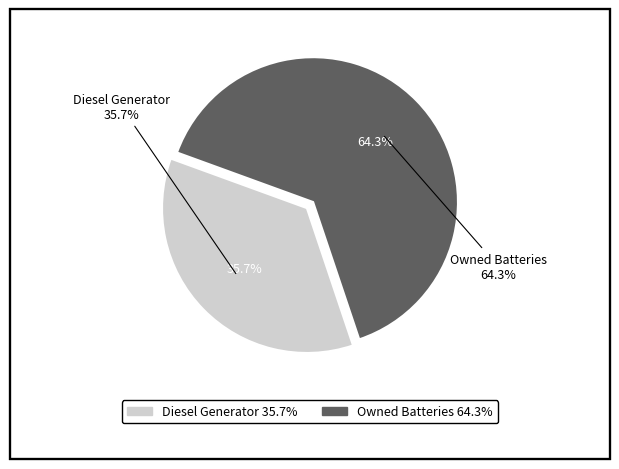

What is the ratio of the value at Diesel Generator to the value at Owned Batteries?

0.6